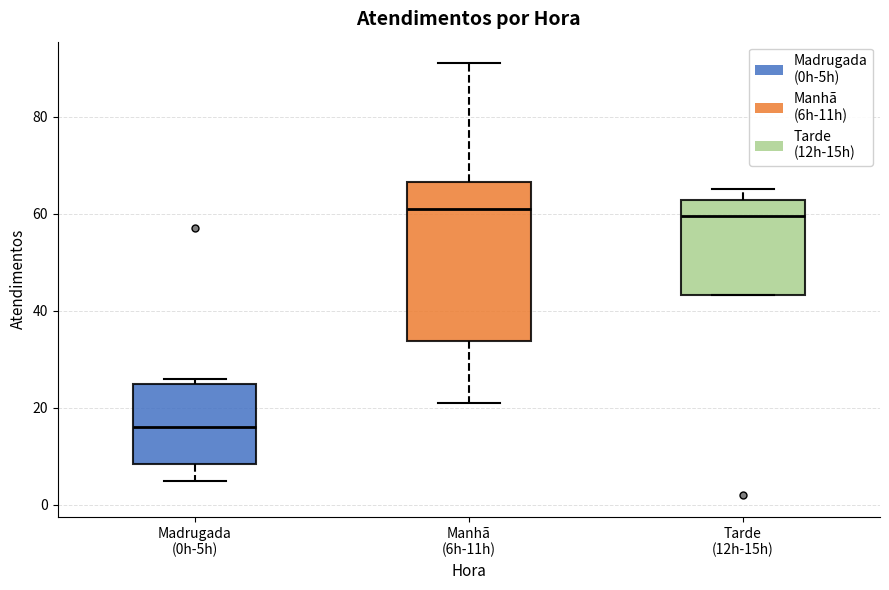

Which box's median line is the lowest?

Madrugada (0h-5h)